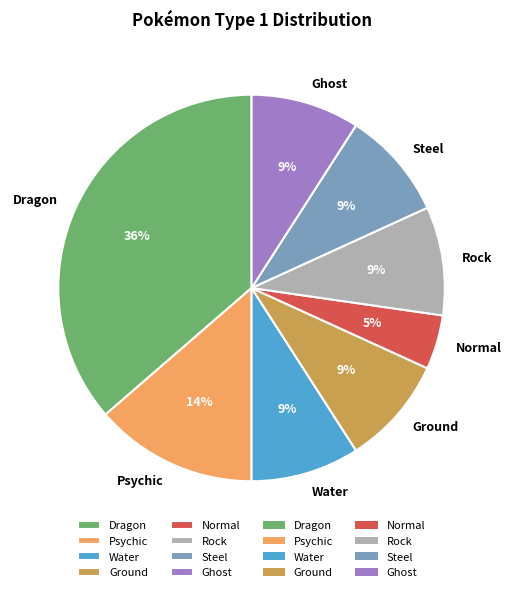

What is the ratio of the value at Dragon to the value at Steel?

4.0